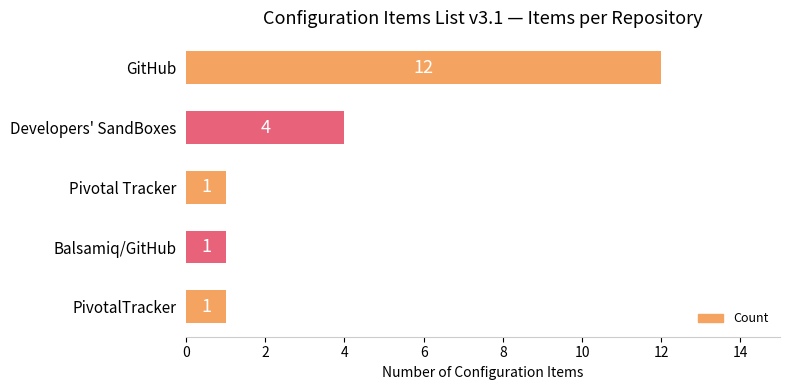

True or false: the data shows 1 at Balsamiq/GitHub.

True